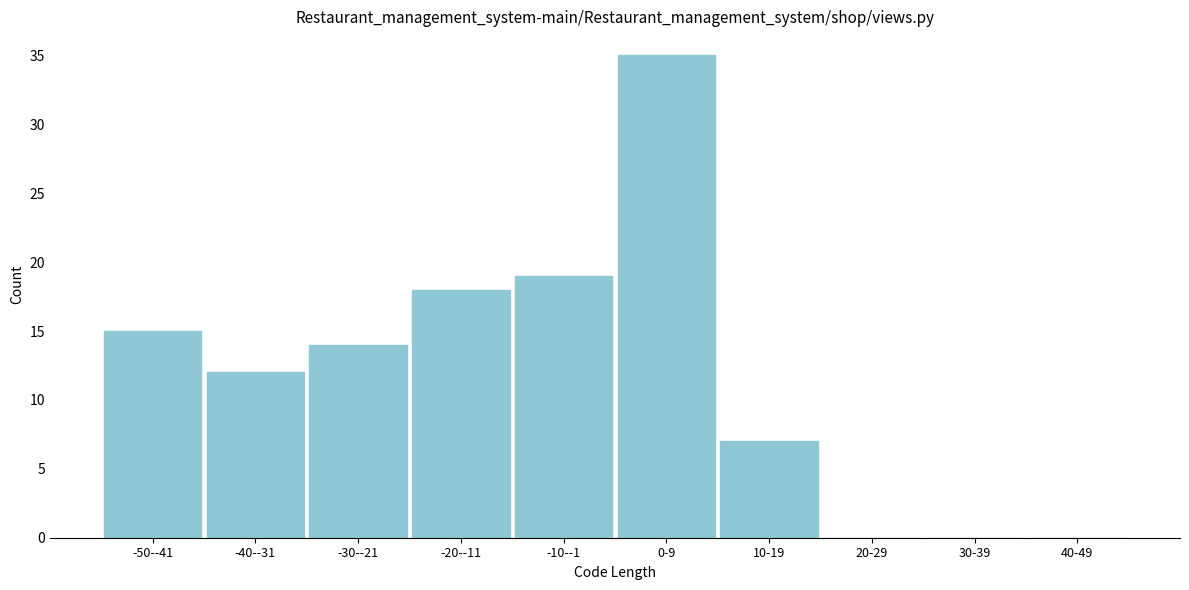

Reading right to left, extract all data points from this chart.

40-49=0	30-39=0	20-29=0	10-19=7	0-9=35	-10--1=19	-20--11=18	-30--21=14	-40--31=12	-50--41=15